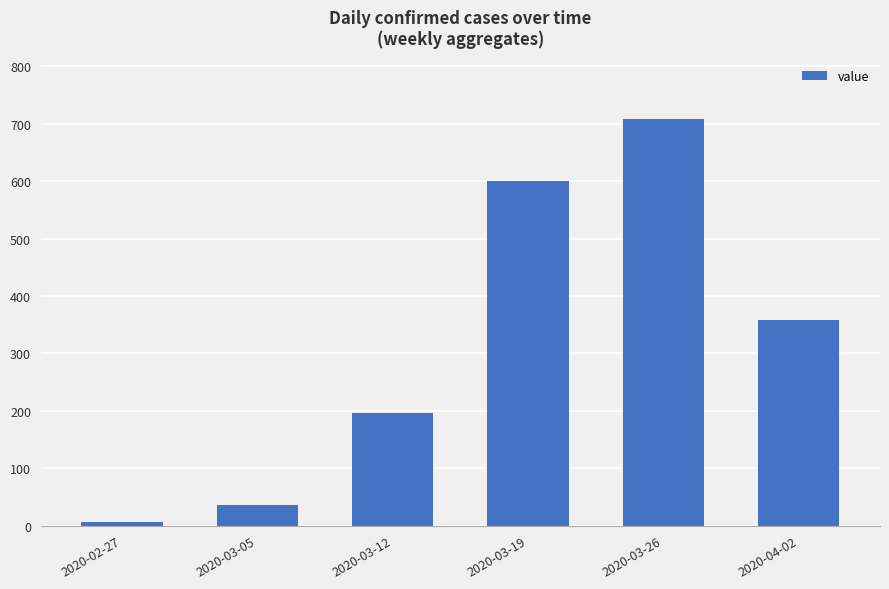

Where is the data nearest to the value 357?

2020-04-02